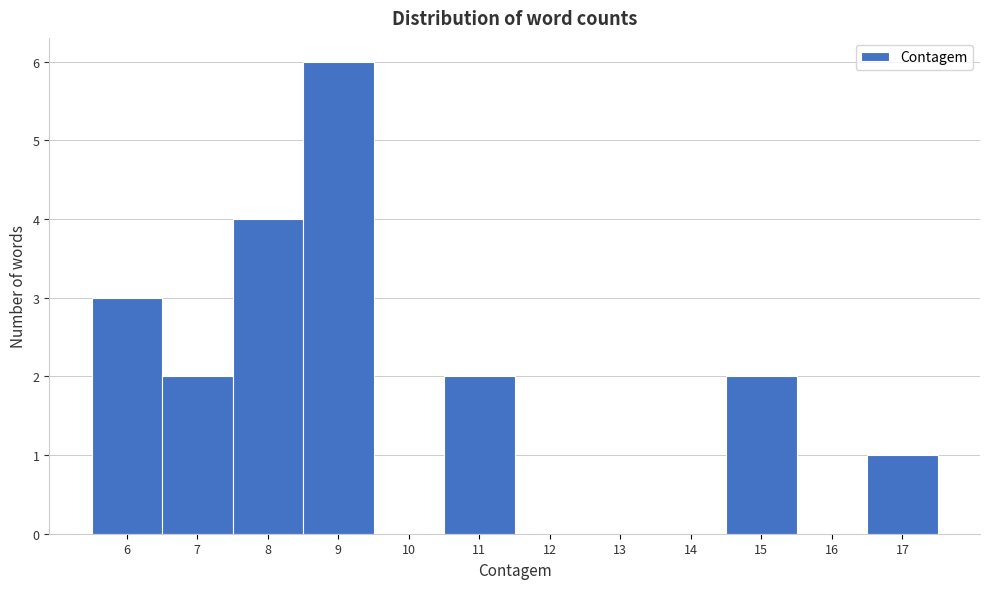

Reading left to right, transcribe this chart: for each bar, give the range it covers on the x-axis and its height. The values are not printed on the chart, so give them approximately, as read against the axis.

5.5 to 6.5: 3
6.5 to 7.5: 2
7.5 to 8.5: 4
8.5 to 9.5: 6
9.5 to 10.5: 0
10.5 to 11.5: 2
11.5 to 12.5: 0
12.5 to 13.5: 0
13.5 to 14.5: 0
14.5 to 15.5: 2
15.5 to 16.5: 0
16.5 to 17.5: 1